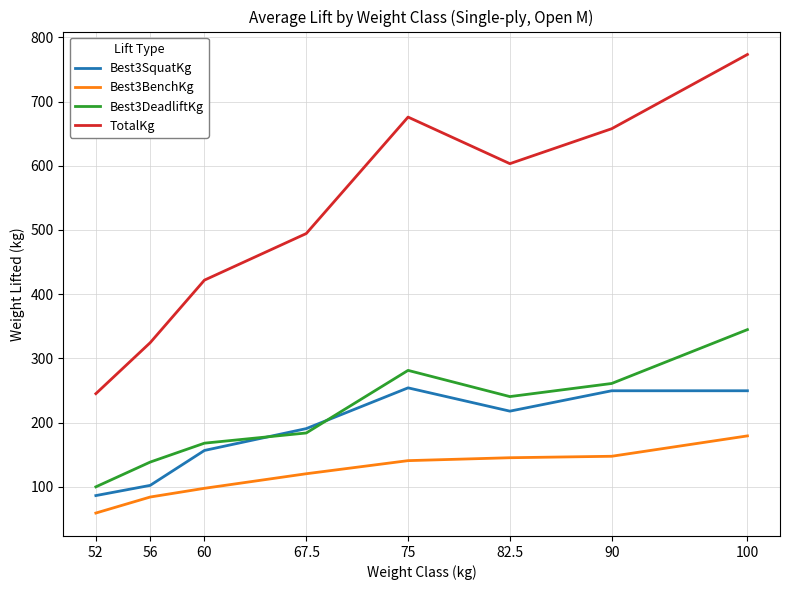

Which category has the highest value across all series?

100